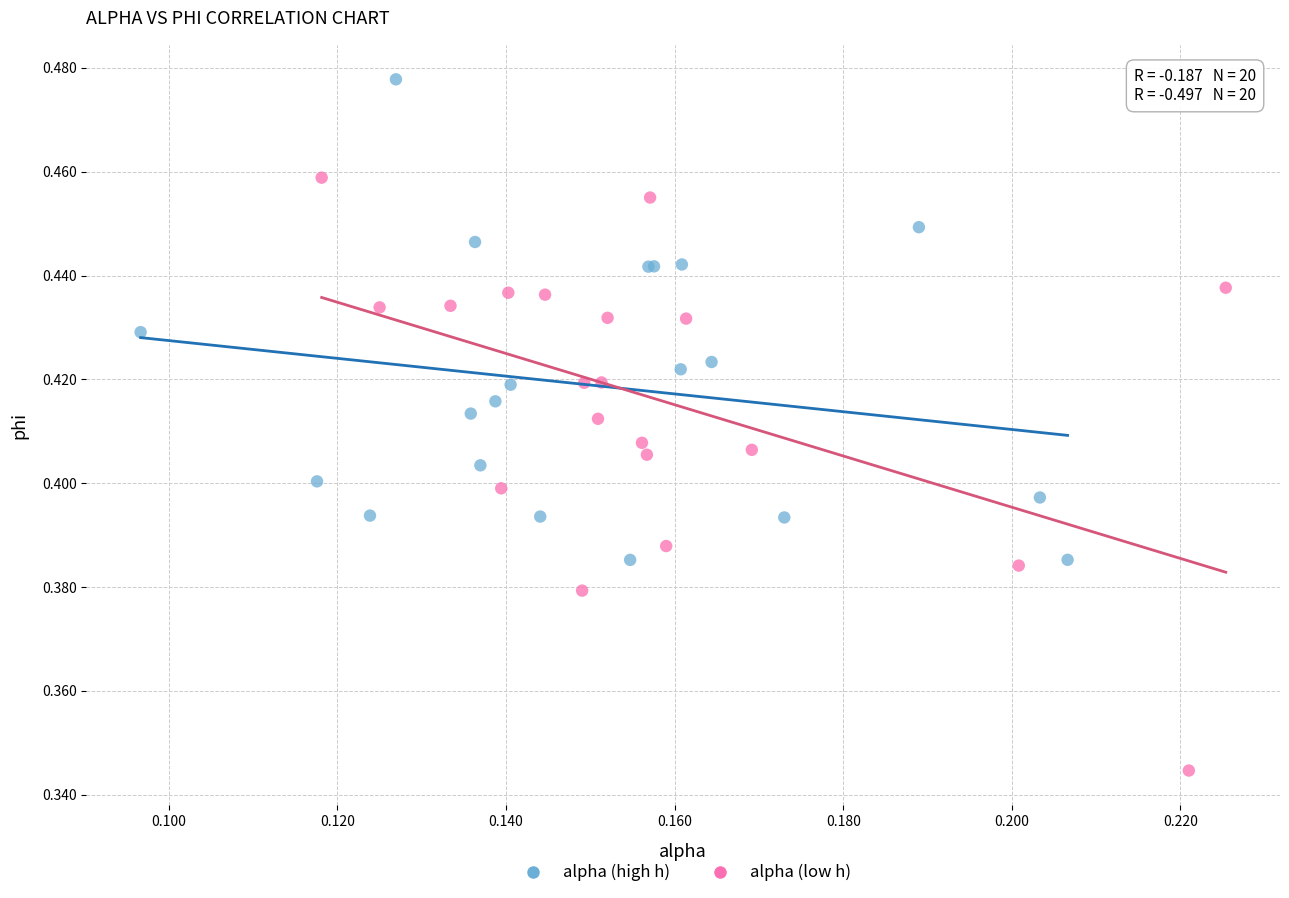

Which series has the largest Y range (max minus min)?

alpha (low h)